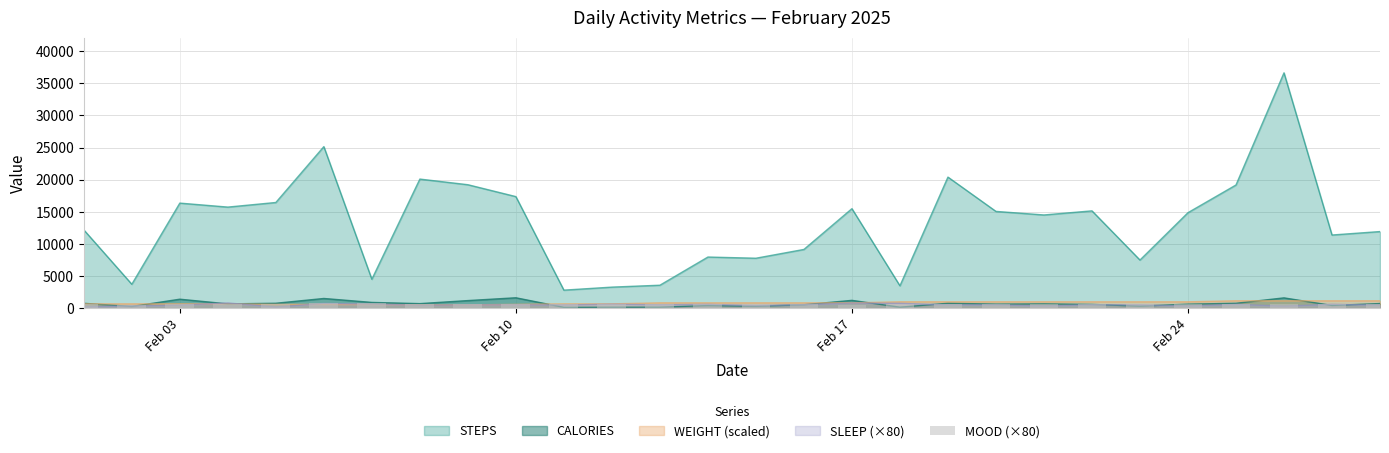

What is the value of the 13th bar from the left?

640